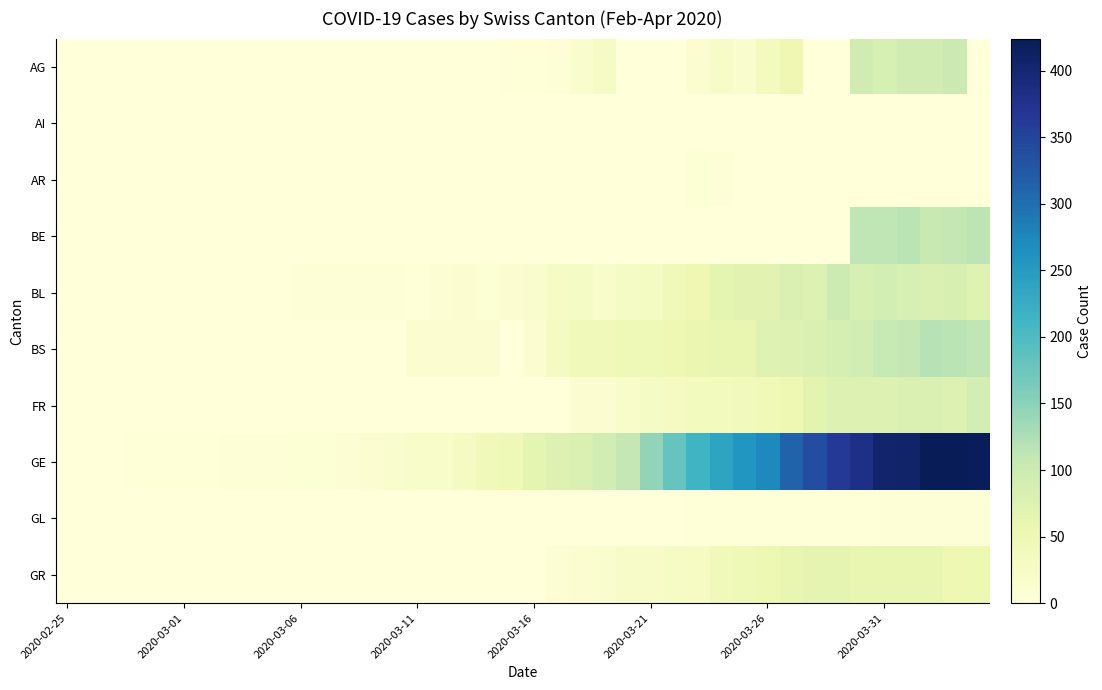

How many series are shown in this chart?

10